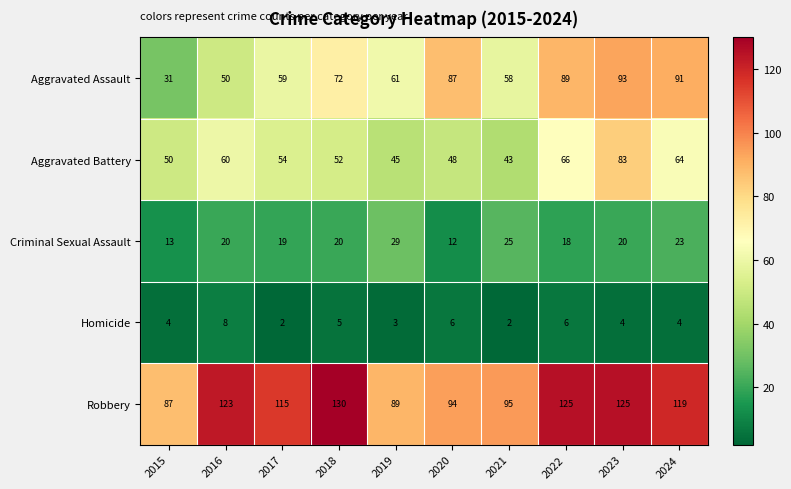

What is the smallest value displayed?

2